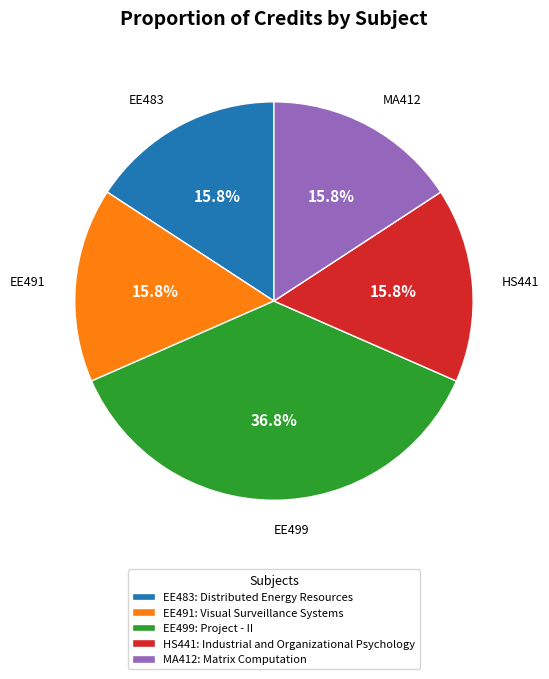

Which slice is the largest?

EE499: Project - II